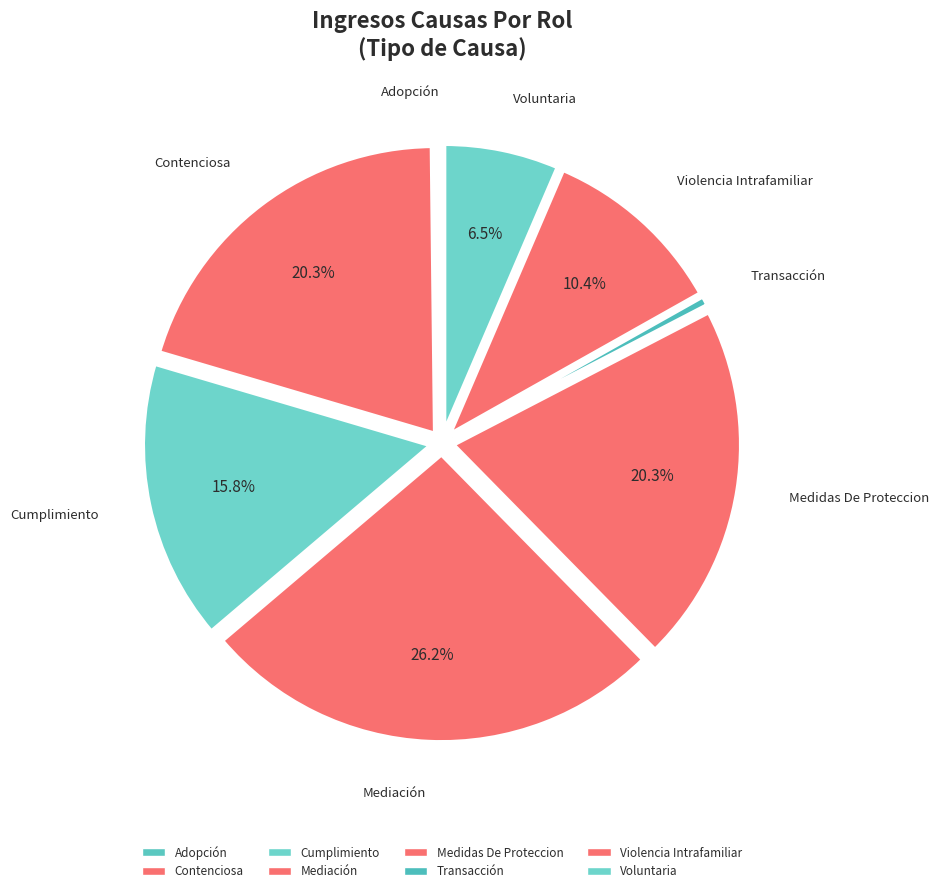

To the nearest percent, what is the difference between the largest and smallest slice percentages?

26%